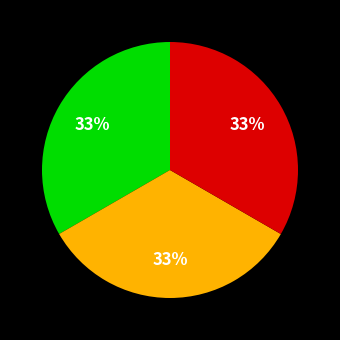

Does any single category account for the majority?

No